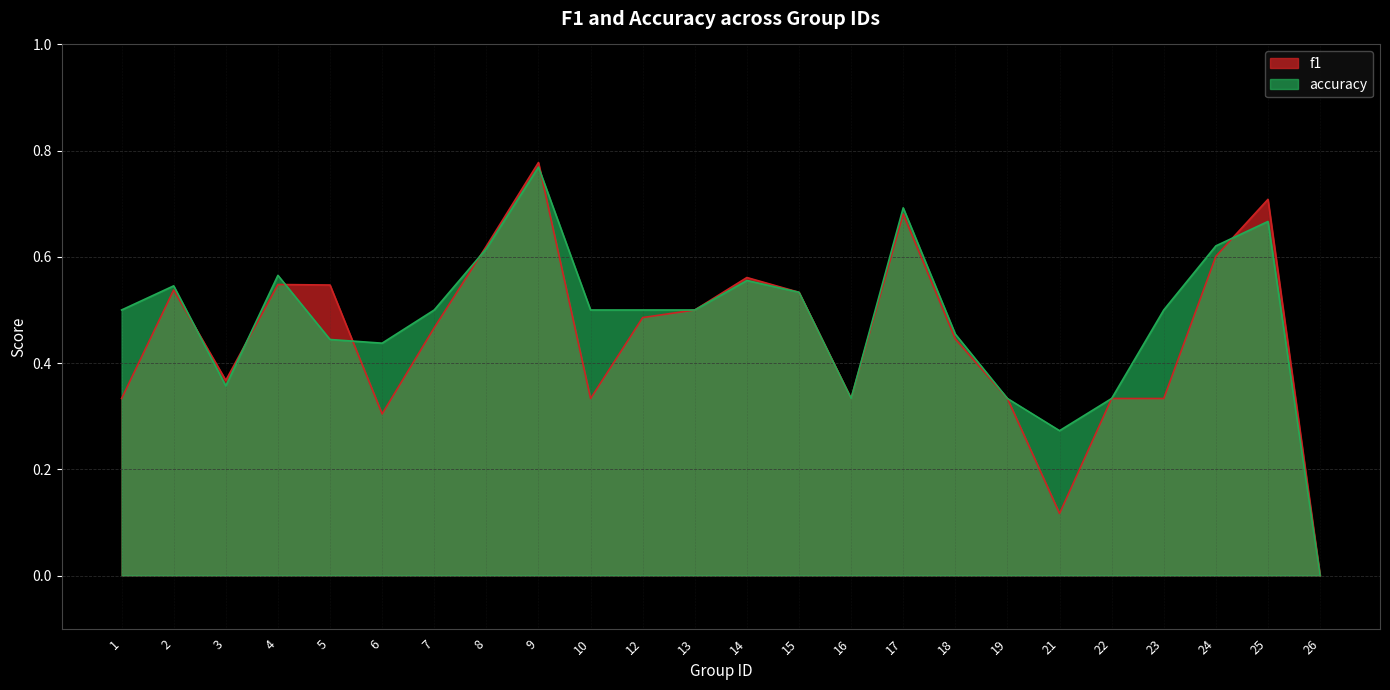

Is it true that f1 equals 0.6 at 7?

False